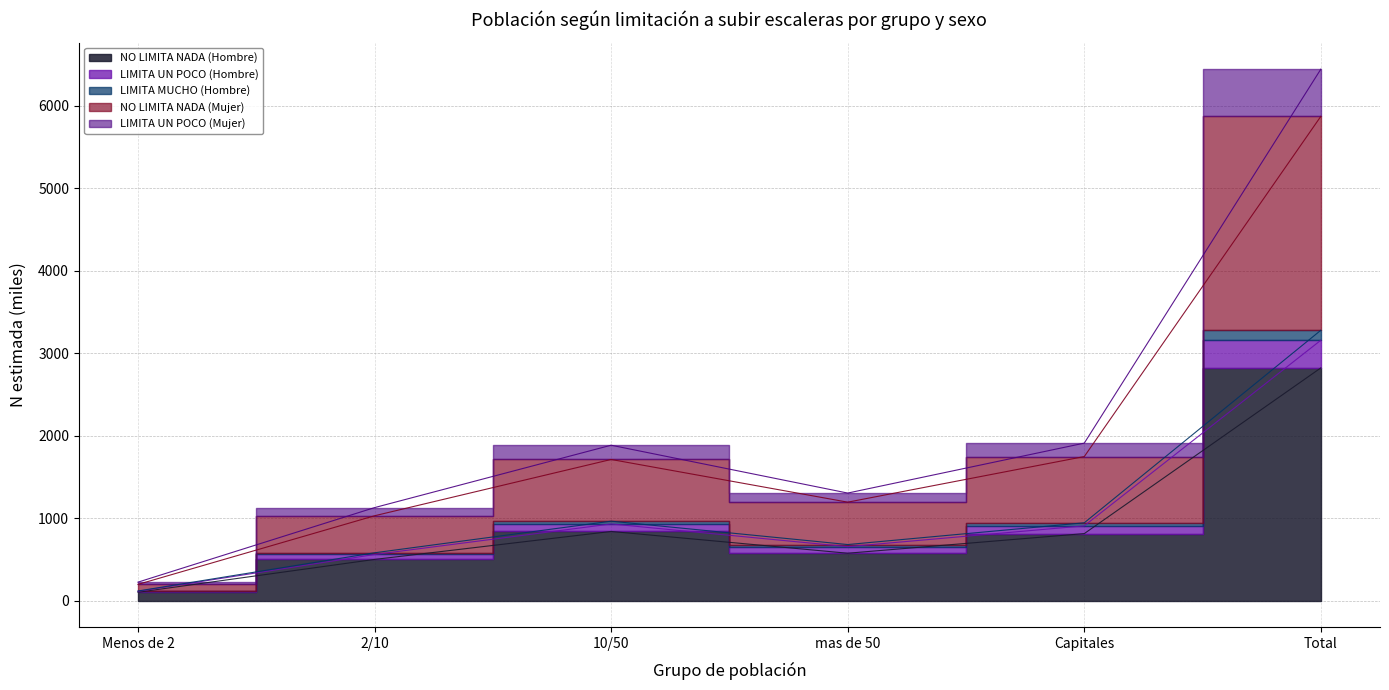

True or false: LIMITA MUCHO (Hombre) has more than 1 interior local peaks.

False